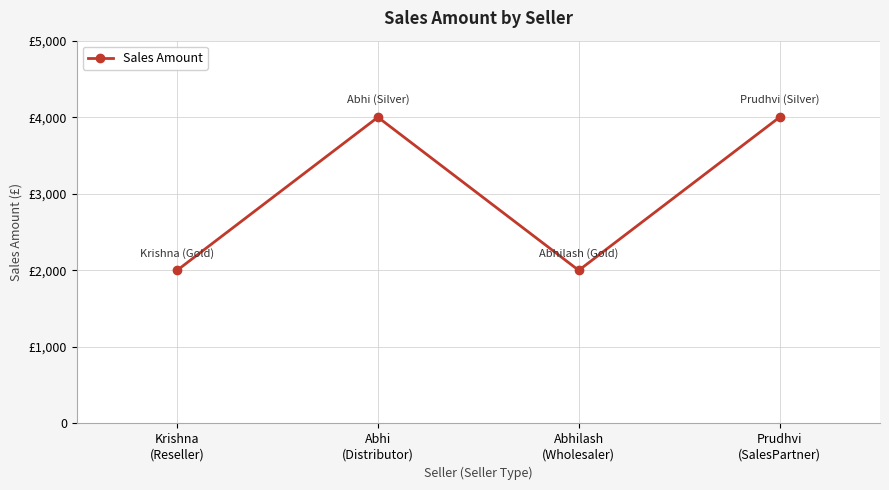

What is the minimum value shown in the chart?

2000